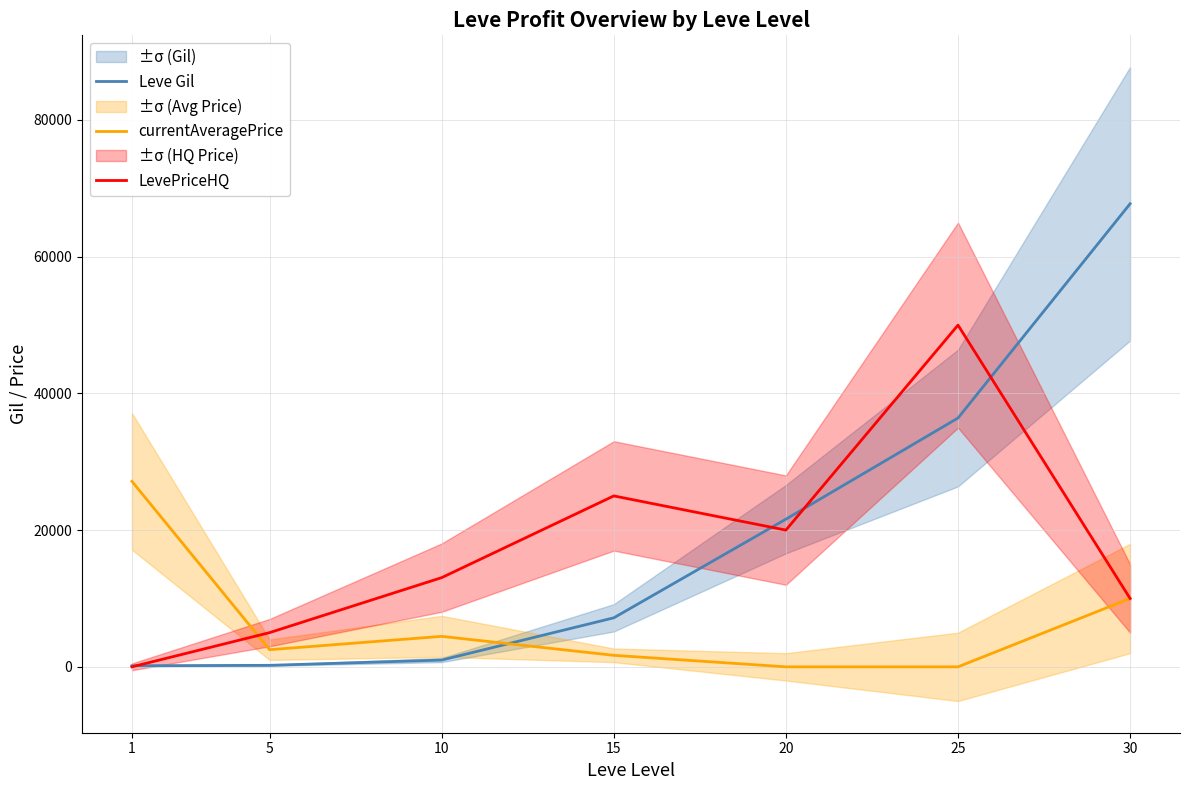

What are all the series names shown in the legend?

Leve Gil, currentAveragePrice, LevePriceHQ